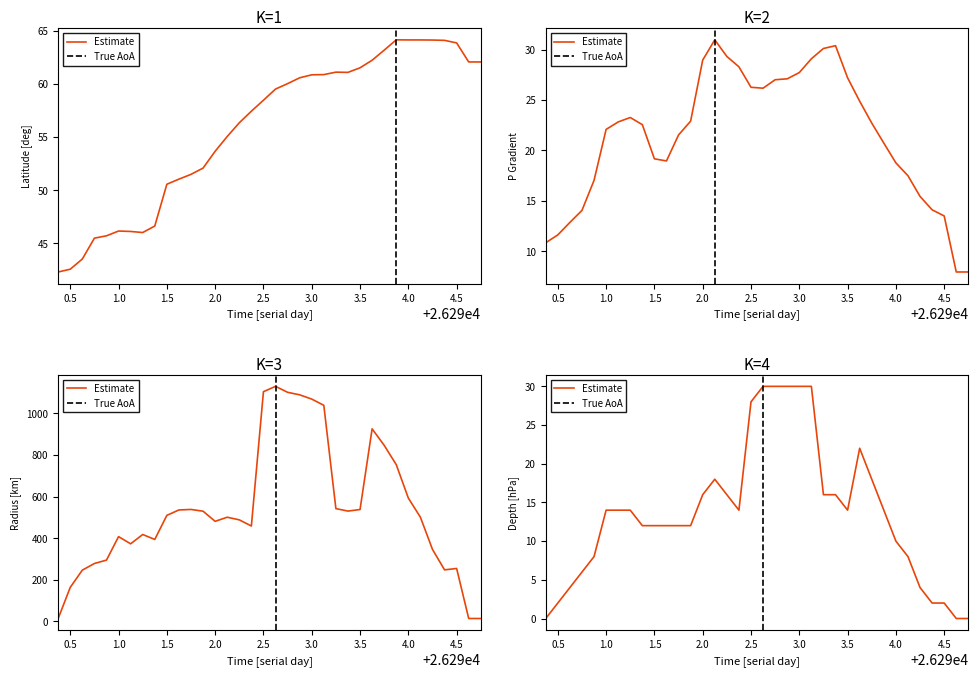

At 26292.875, list the series in order from smallest to largest.

p_grad, depth, lat, radius